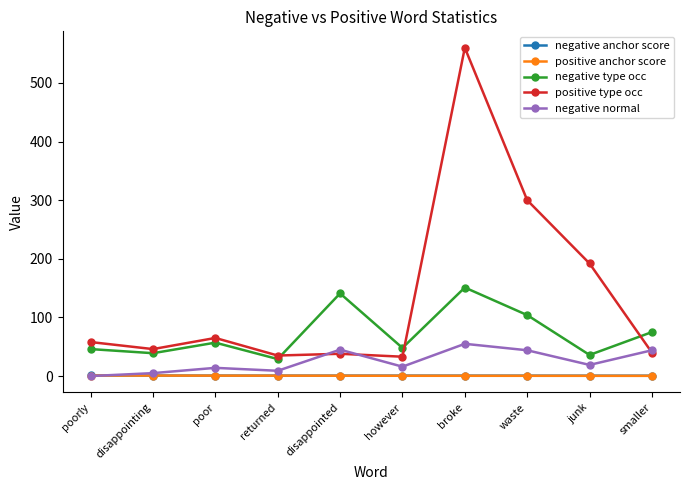

What is the highest value of the positive type occ series?

560.0